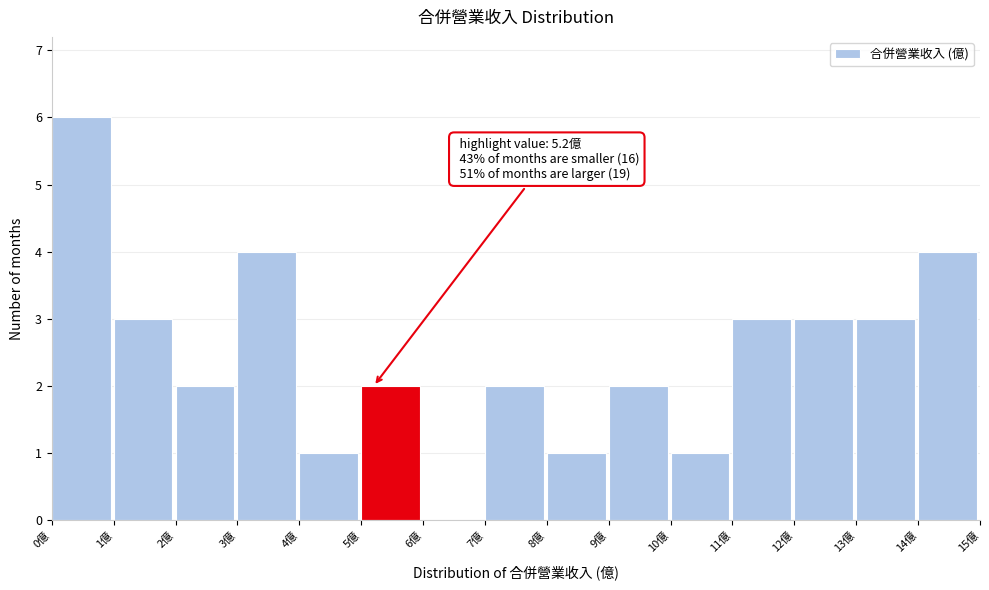

Over which range of the x-axis is the bar tallest?

0 to 1